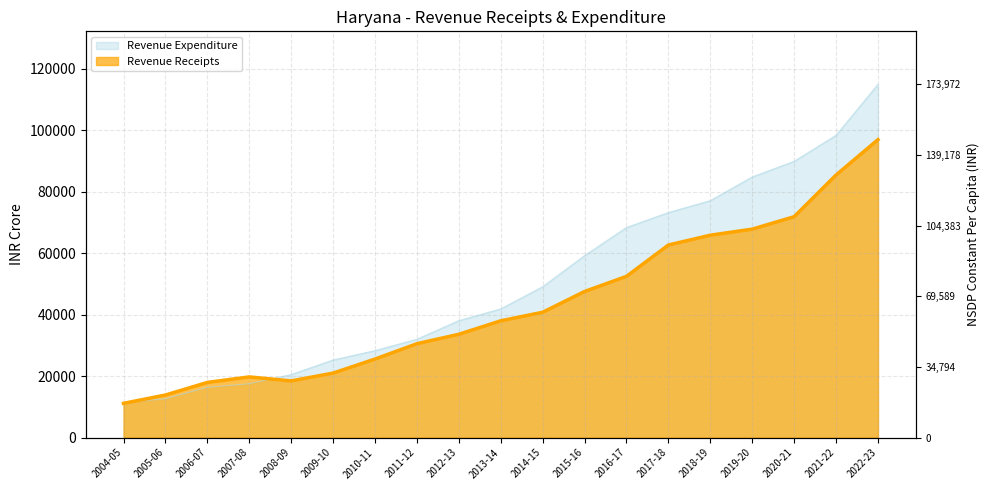

Between 2013-14 and 2010-11, which is larger?

2013-14